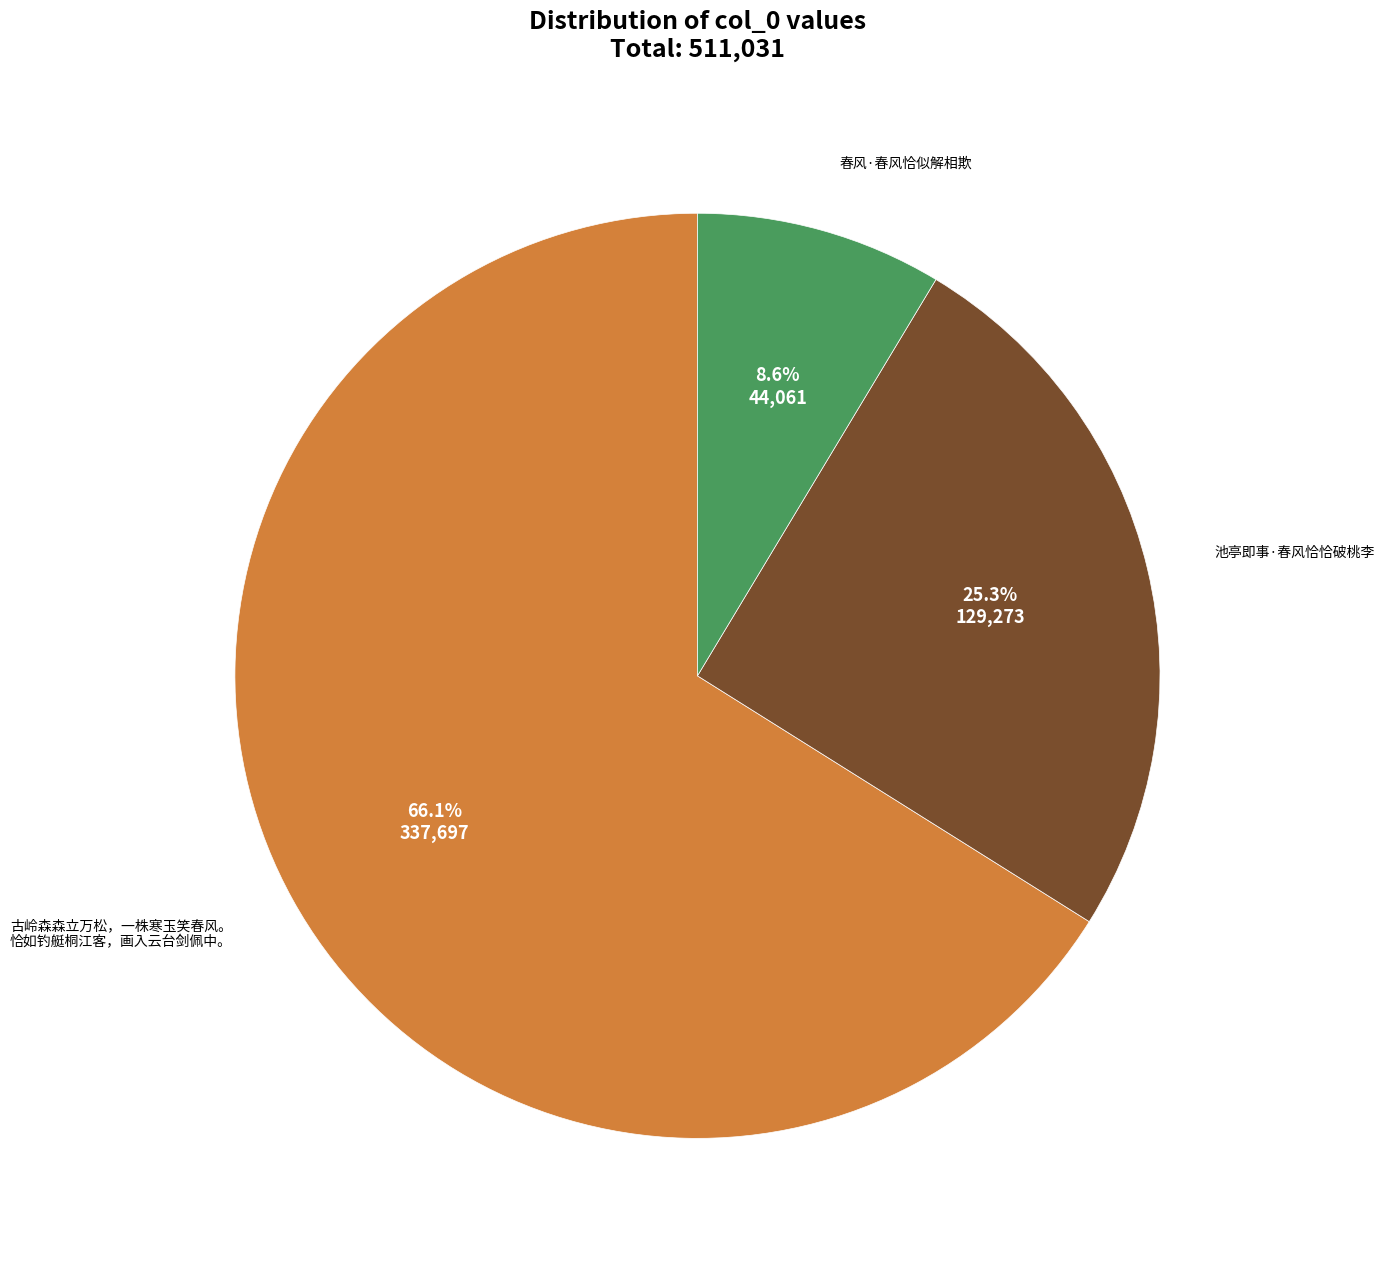

Is there a majority slice in this chart?

Yes